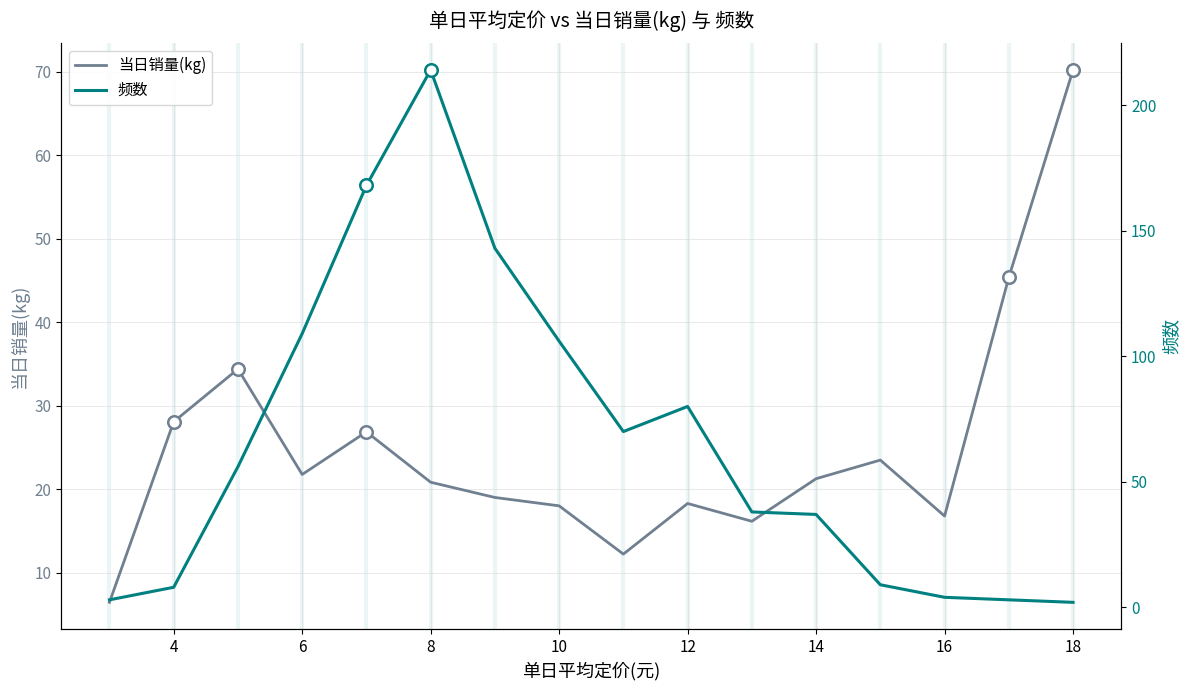

How many interior local peaks does the 频数 series have?

2